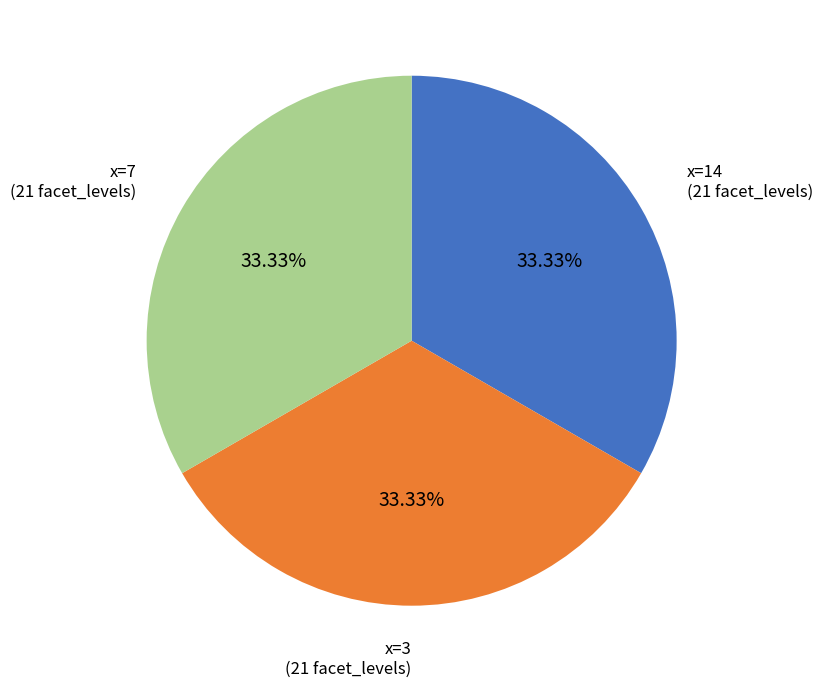

Count the number of slices in the pie.

3